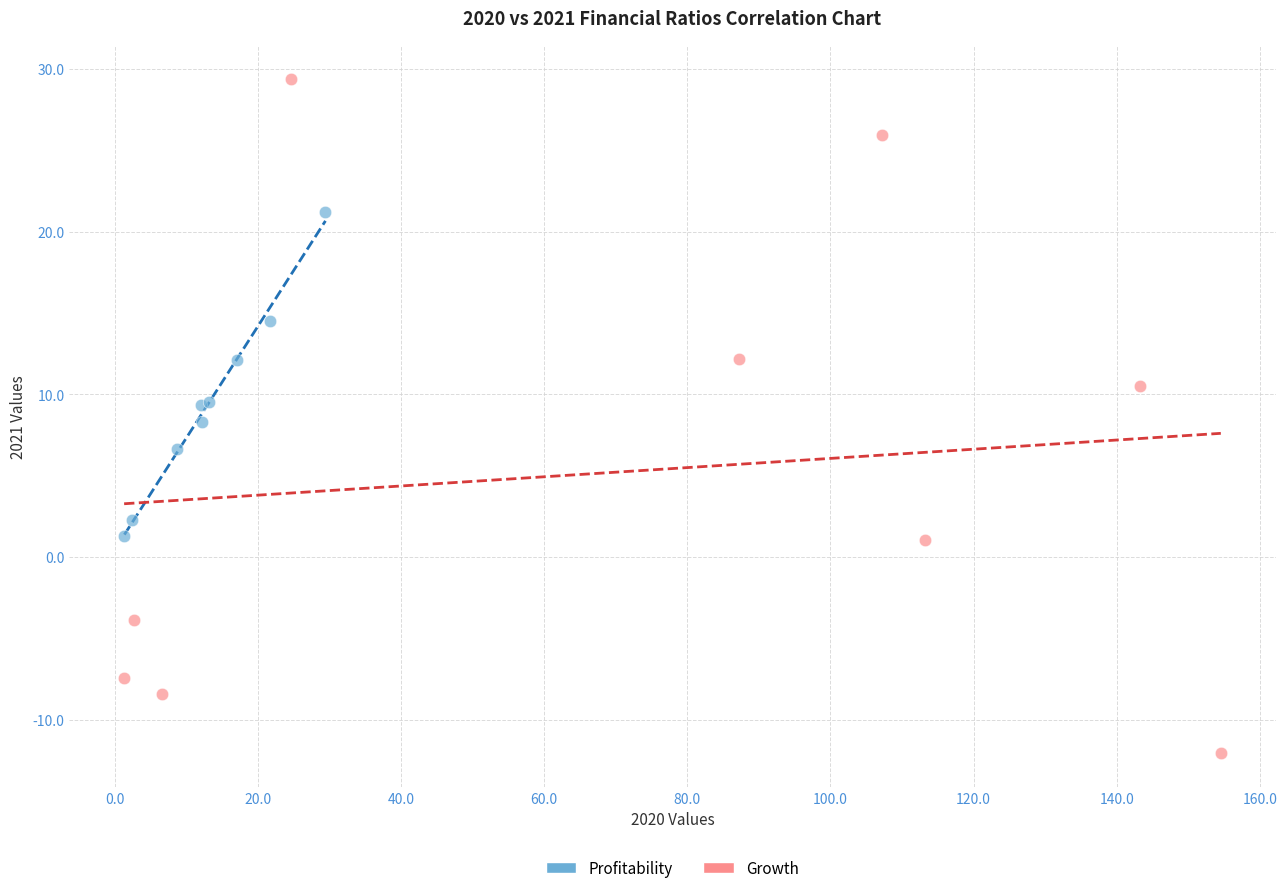

Which series contains the lowest Y value?

Growth